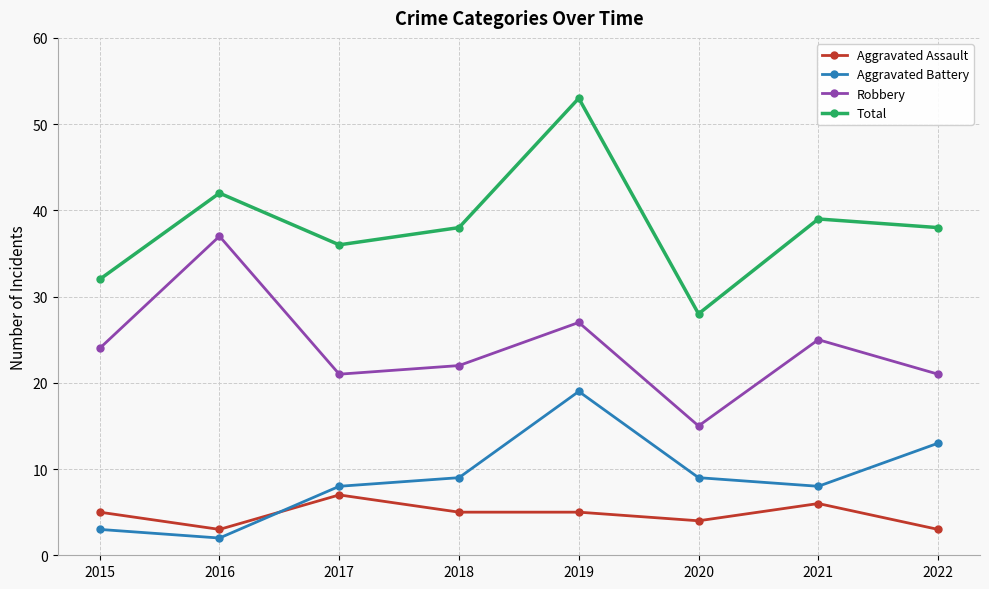

Read the Aggravated Battery value at 2017.

8